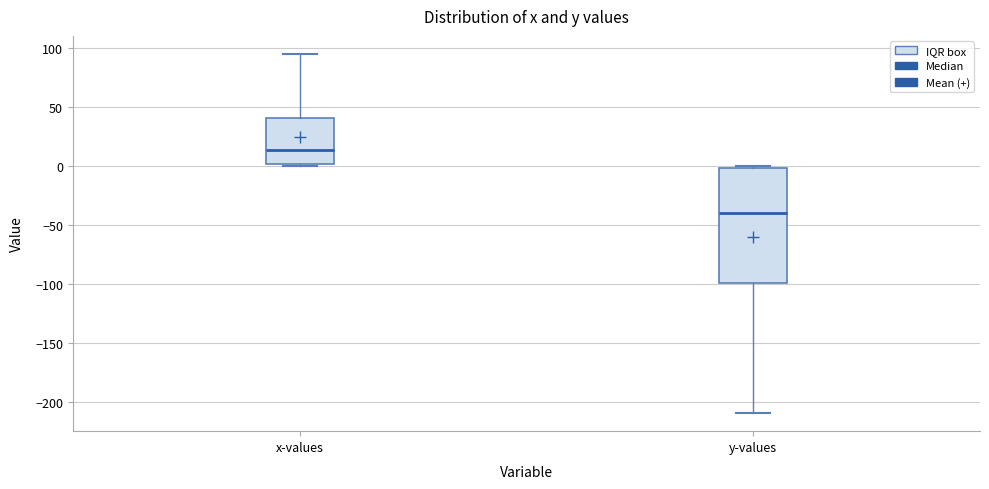

Where is the lower edge of the box for x-values on the y-axis? The values are not printed on the chart, so give them approximately, as read against the axis.

0